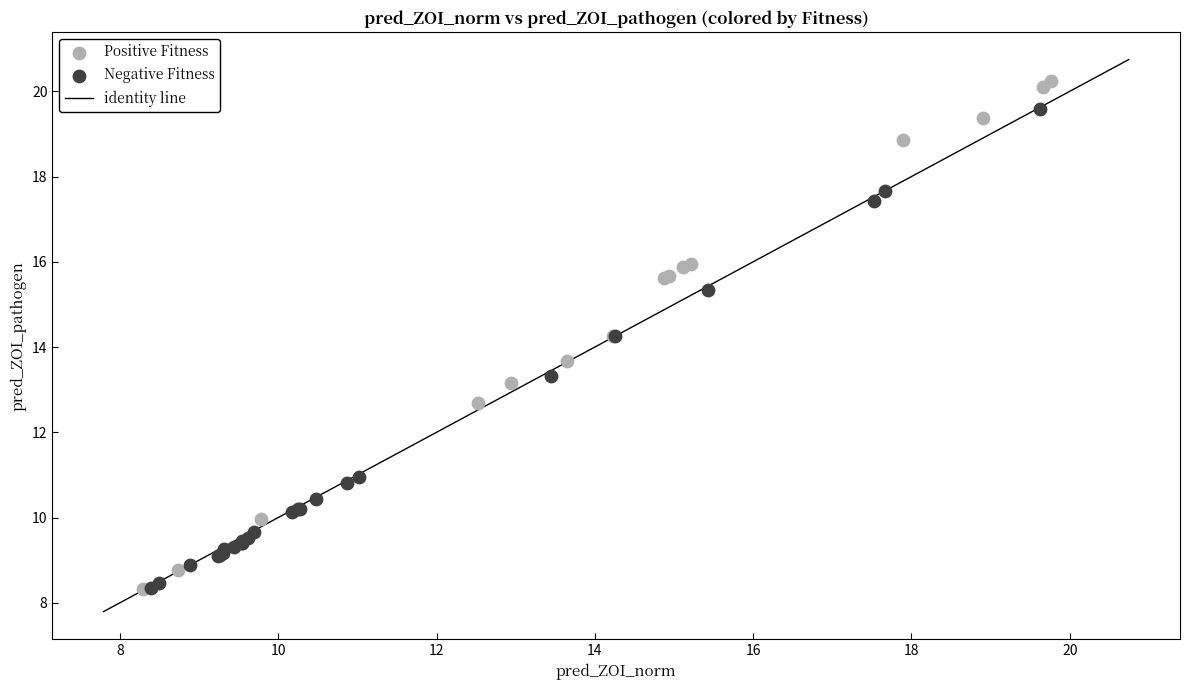

Which series has the largest Y range (max minus min)?

Positive Fitness